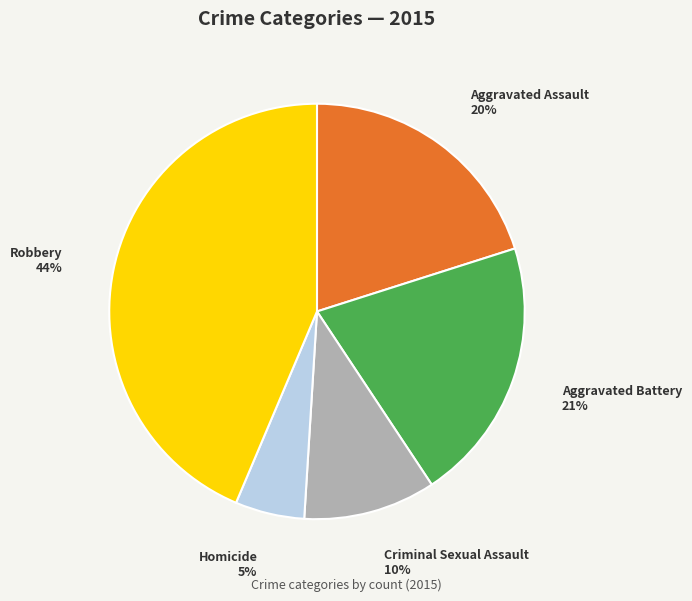

Does any single category account for the majority?

No